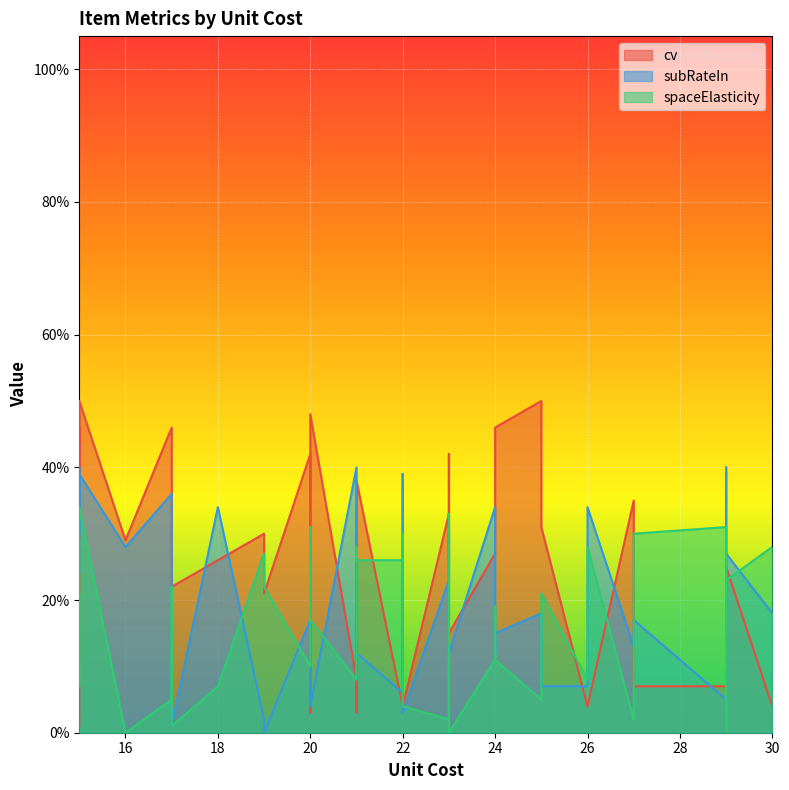

What is the average value of the cv series?

0.2